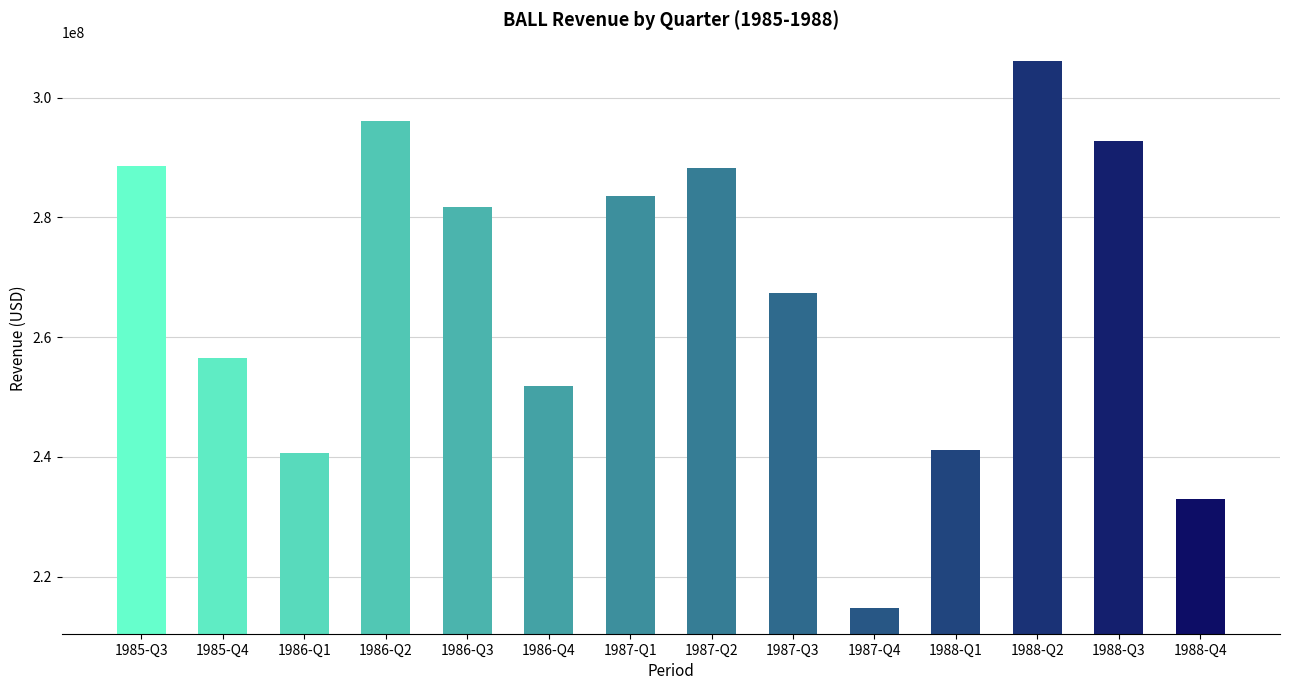

What is the minimum value shown in the chart?

214800000